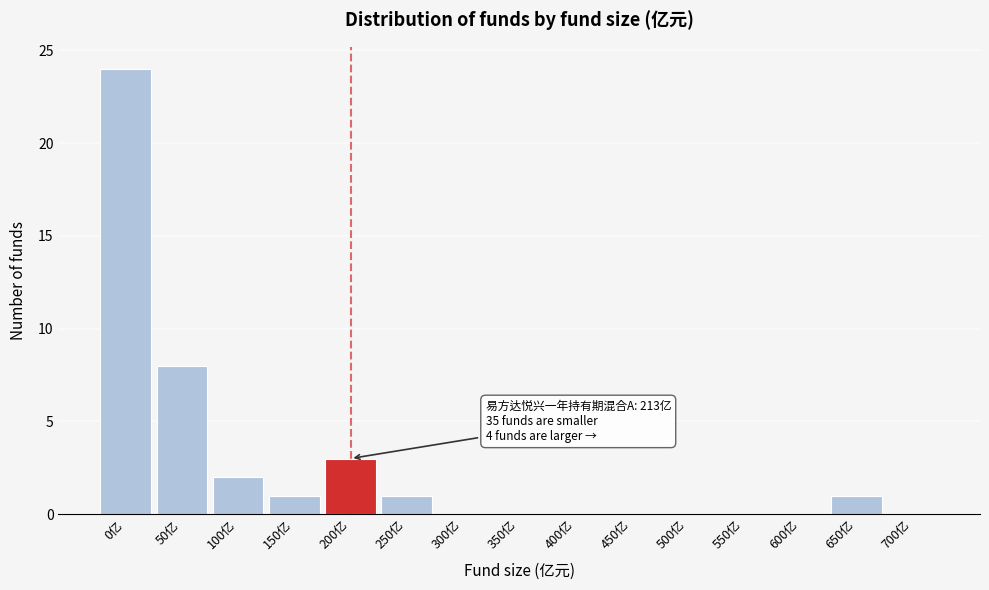

Reading left to right, extract all data points from this chart.

0亿=24	50亿=8	100亿=2	150亿=1	200亿=3	250亿=1	300亿=0	350亿=0	400亿=0	450亿=0	500亿=0	550亿=0	600亿=0	650亿=1	700亿=0